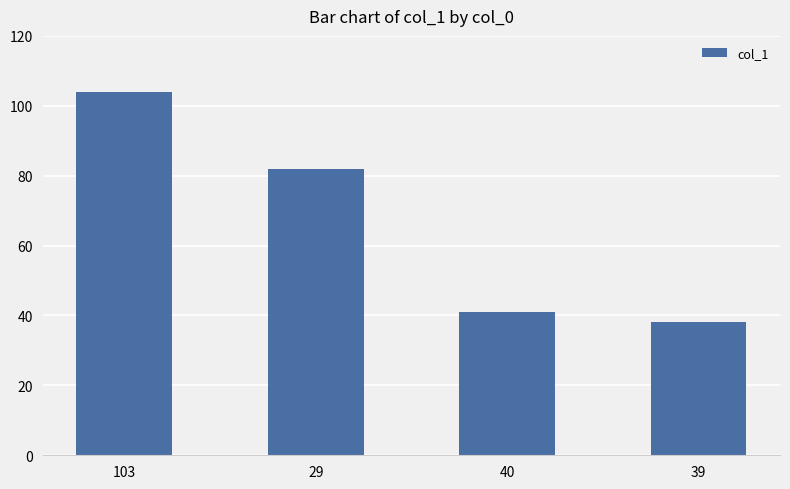

What is the change in value from 29 to 39?

-44